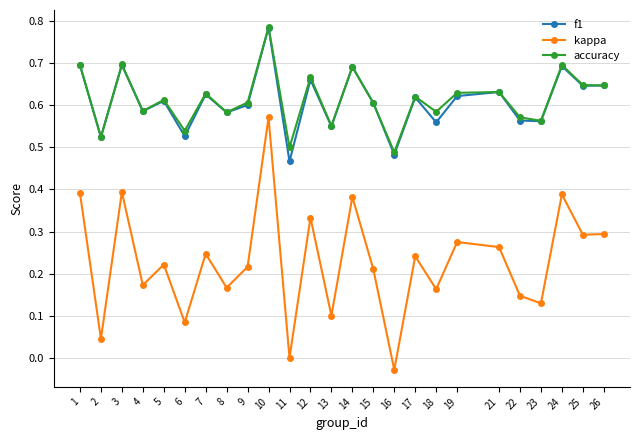

True or false: accuracy and kappa cross at least once.

False